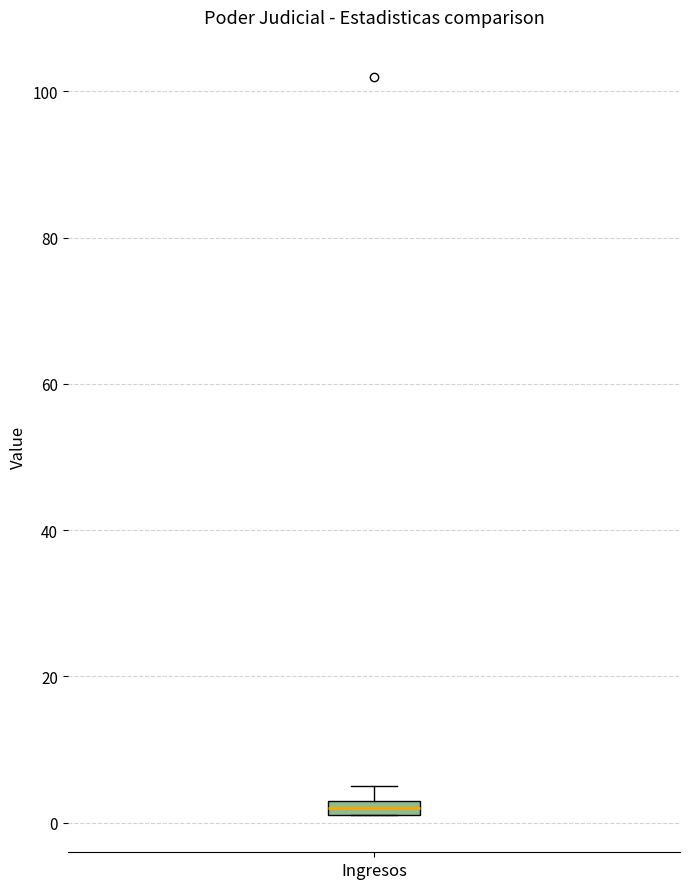

Where is the upper edge of the box for Ingresos on the y-axis? The values are not printed on the chart, so give them approximately, as read against the axis.

4